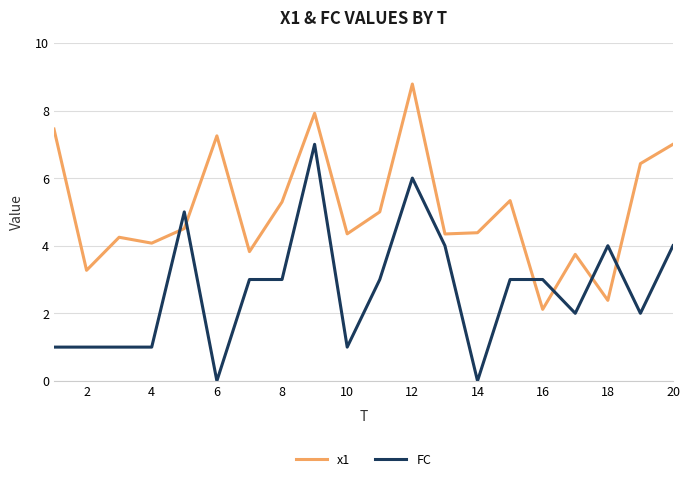

Rank the series by their maximum value, from lowest to highest.

FC, x1